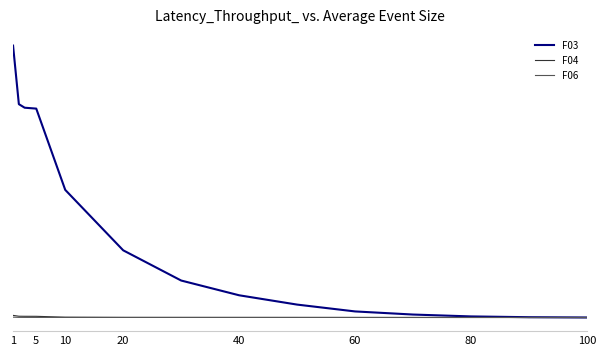

What is the label of the 4th point from the left?

5